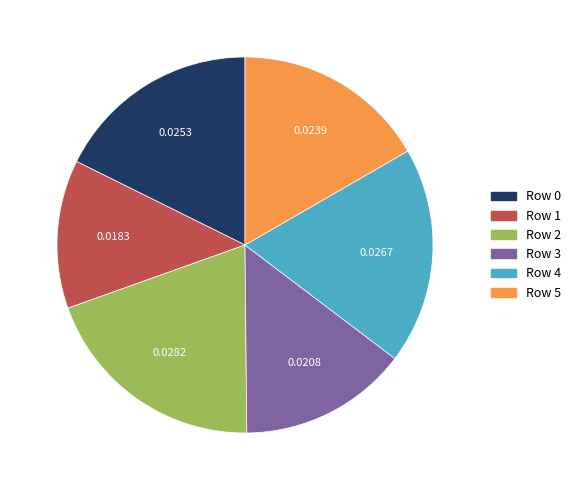

Does any single category account for the majority?

No